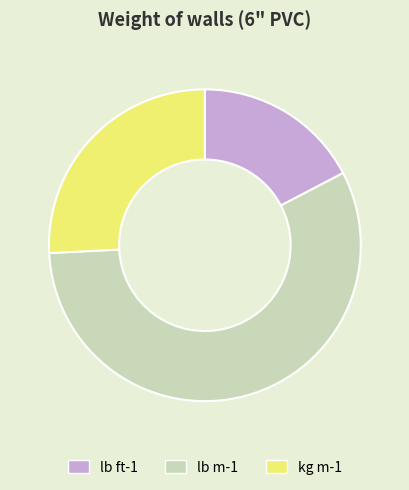

True or false: kg m-1 accounts for 20% of the total.

False